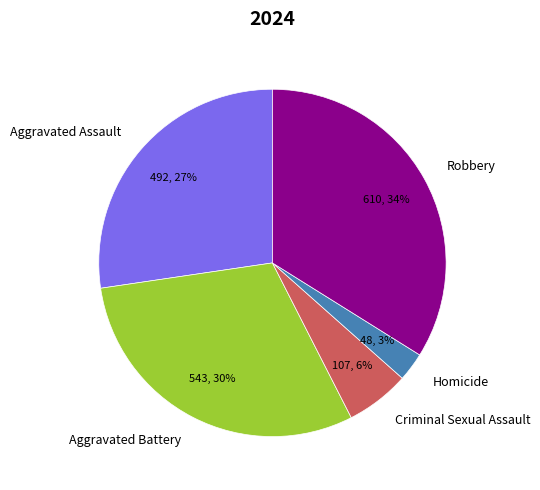

Do Aggravated Assault and Robbery together represent more than half of the pie?

Yes